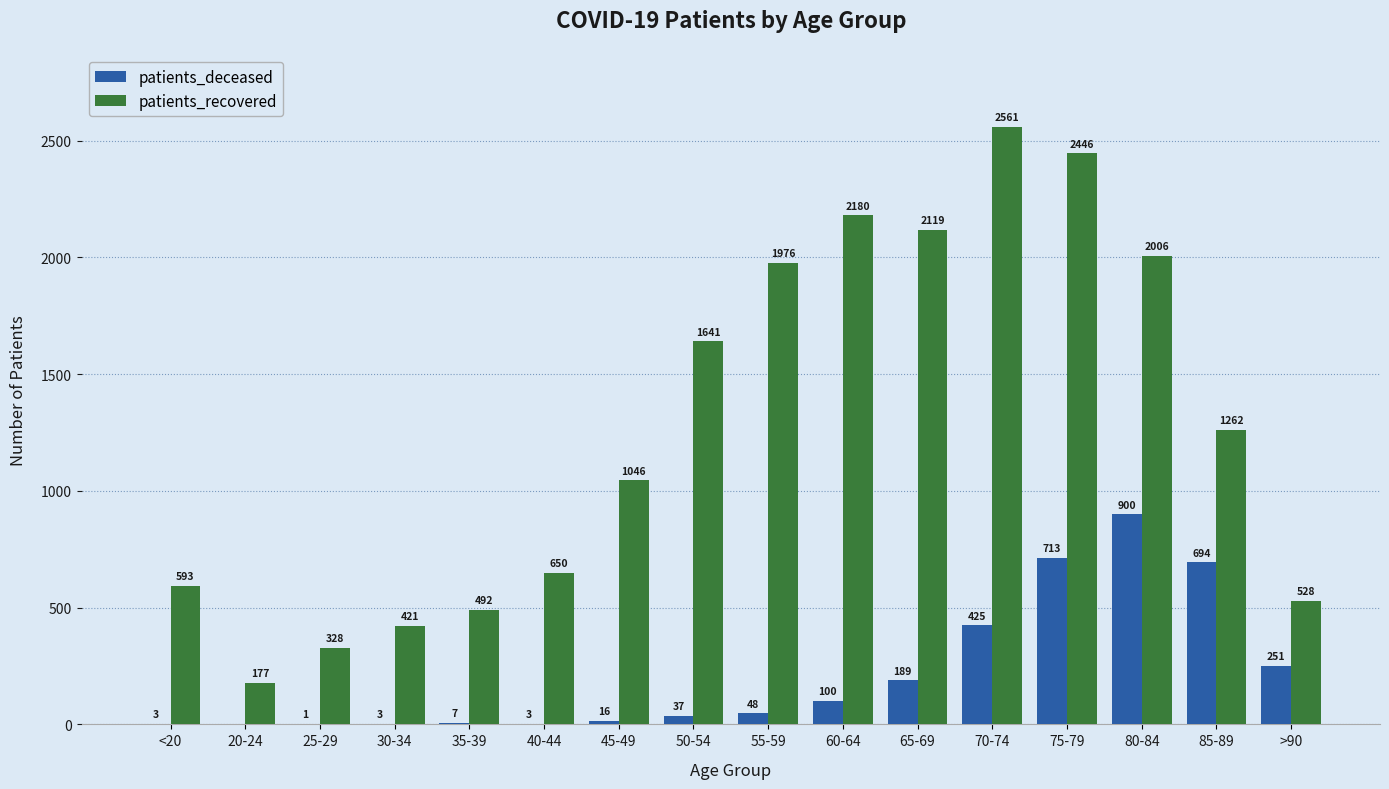

At which category is the sum across all series the highest?

75-79